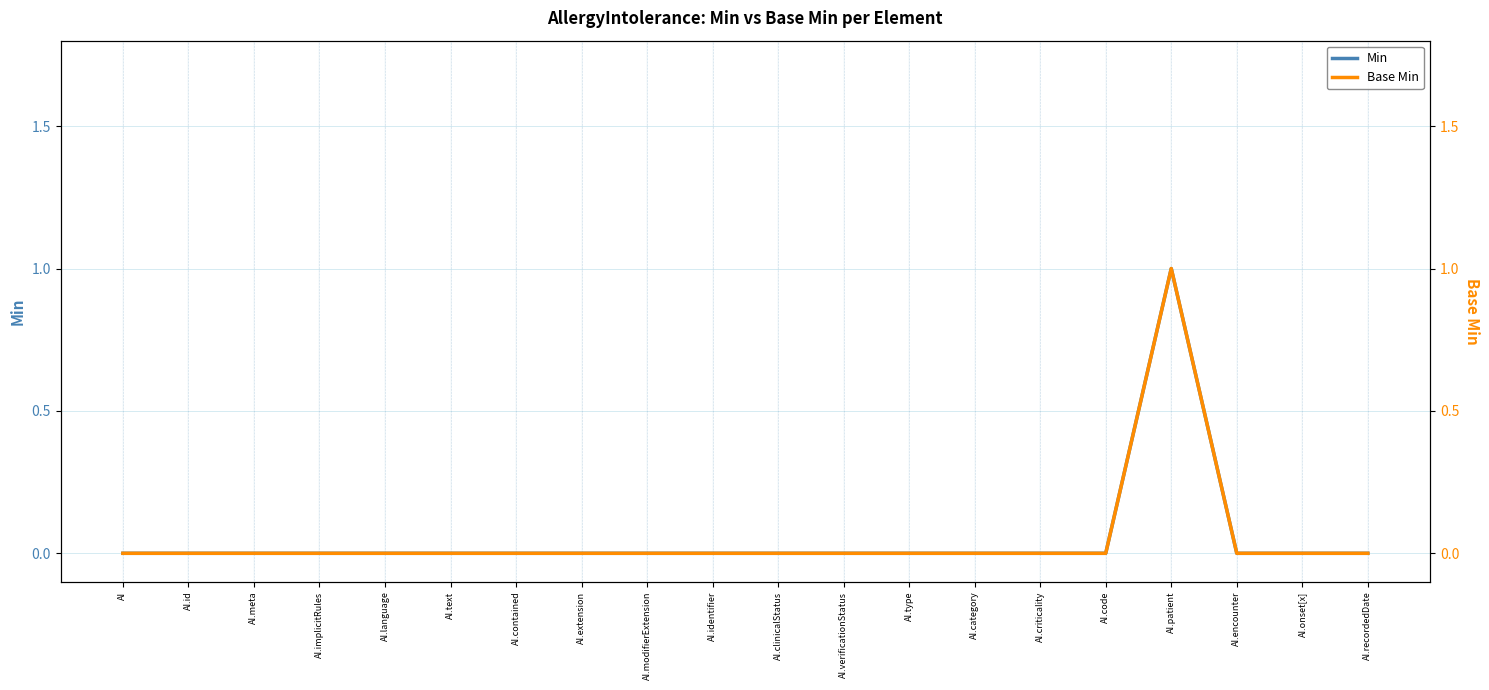

True or false: Min has a value of 1 at AI.encounter.

False